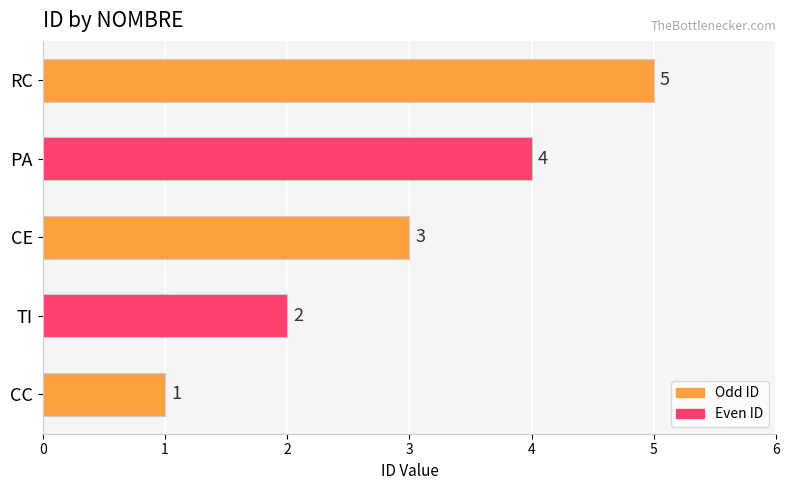

Rank the categories by value from lowest to highest.

CC, TI, CE, PA, RC